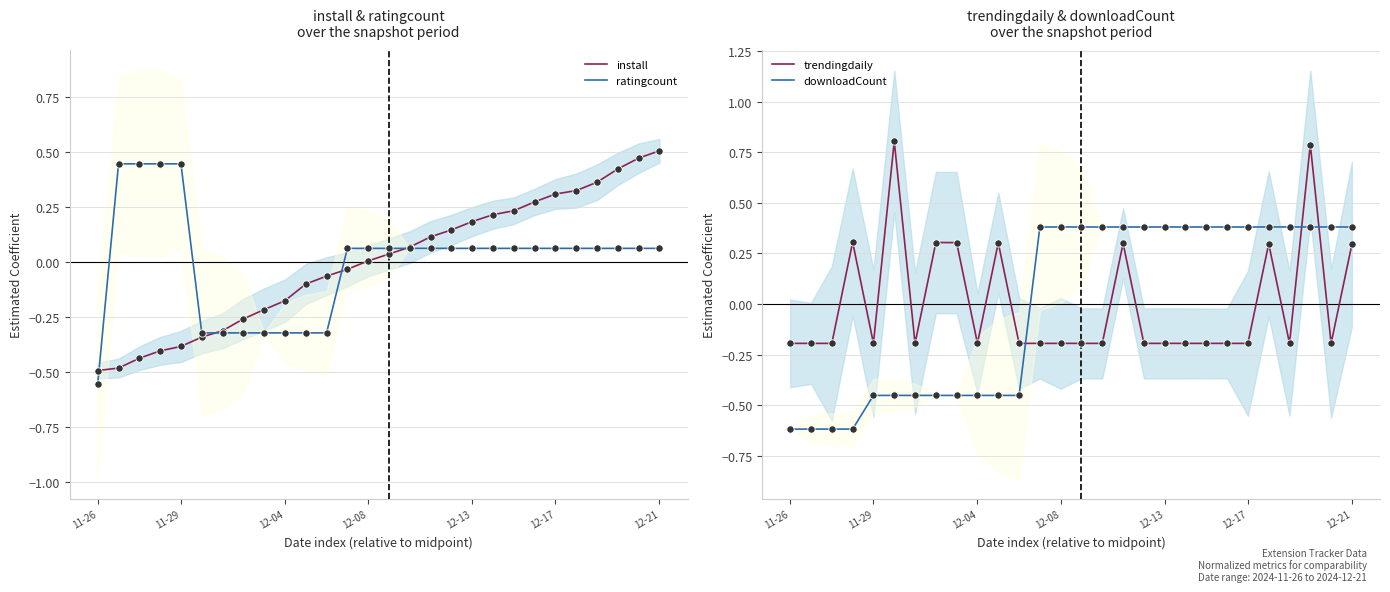

The install series shows 0.2 at 12-21. True or false?

False